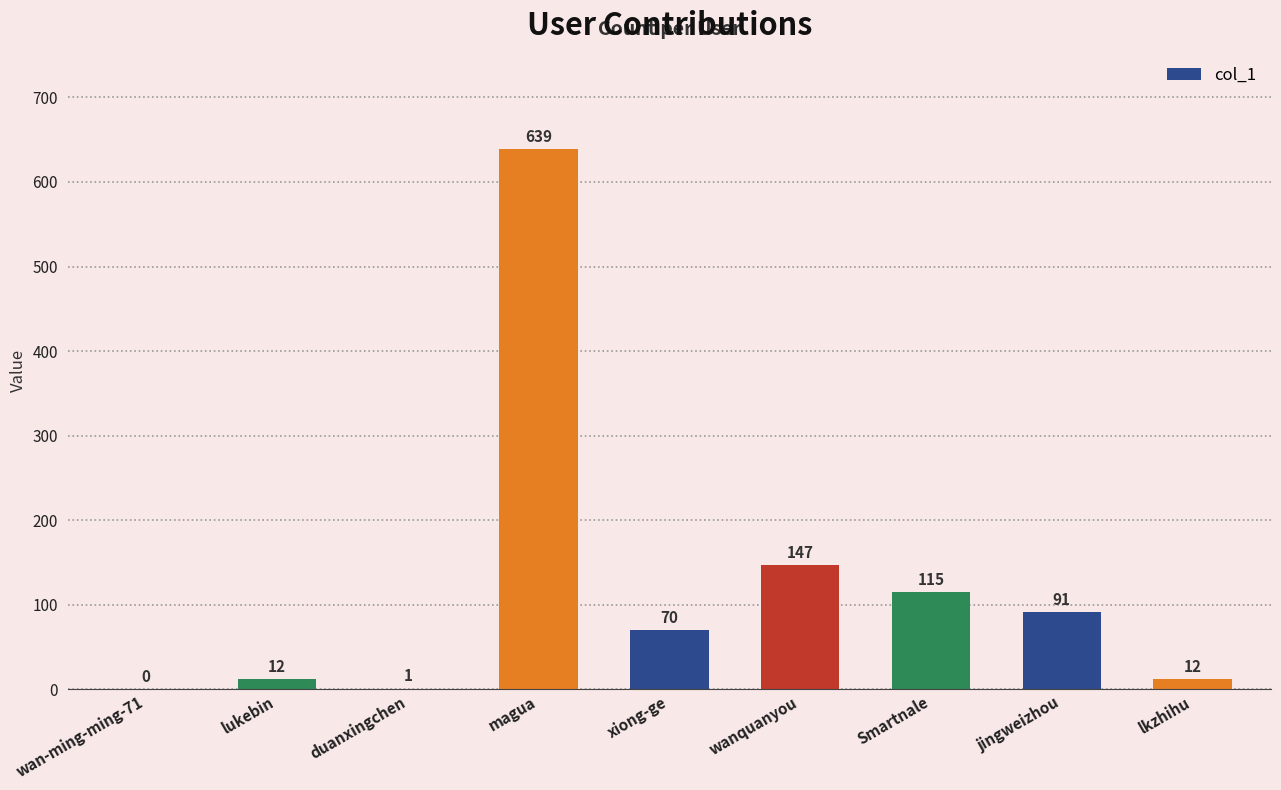

Read the value at magua.

639